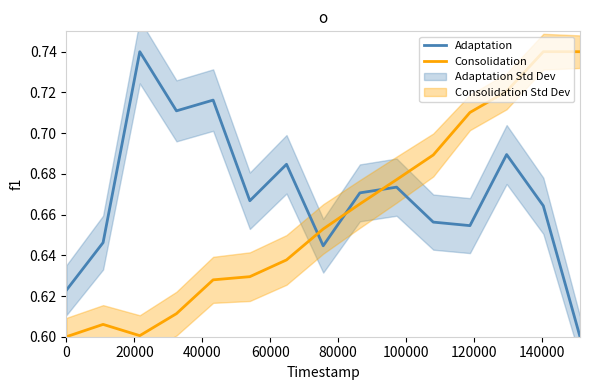

How many times do Adaptation and Consolidation cross each other?

3